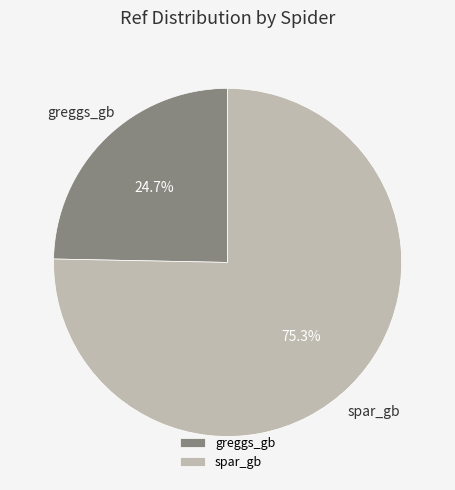

Does spar_gb represent more than half of the total?

Yes